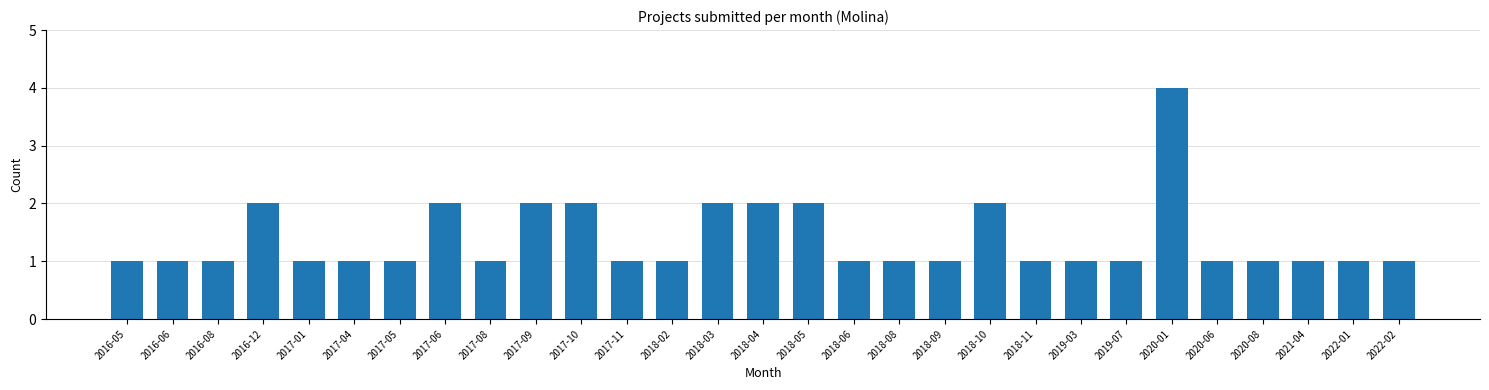

Reading left to right, transcribe all the data shown in this chart.

1	1	1	2	1	1	1	2	1	2	2	1	1	2	2	2	1	1	1	2	1	1	1	4	1	1	1	1	1